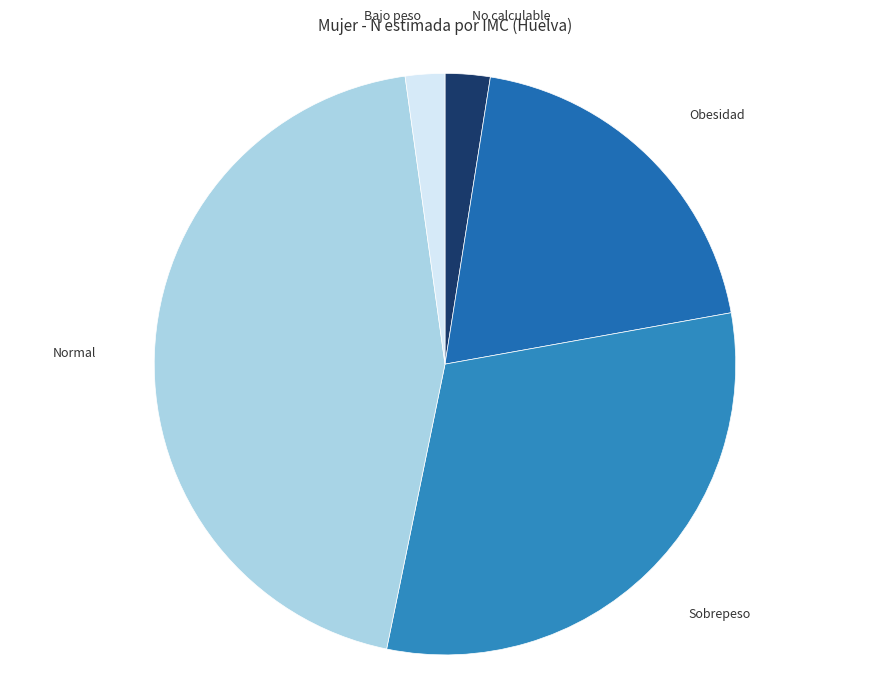

Which has a higher value, Obesidad or Bajo peso?

Obesidad